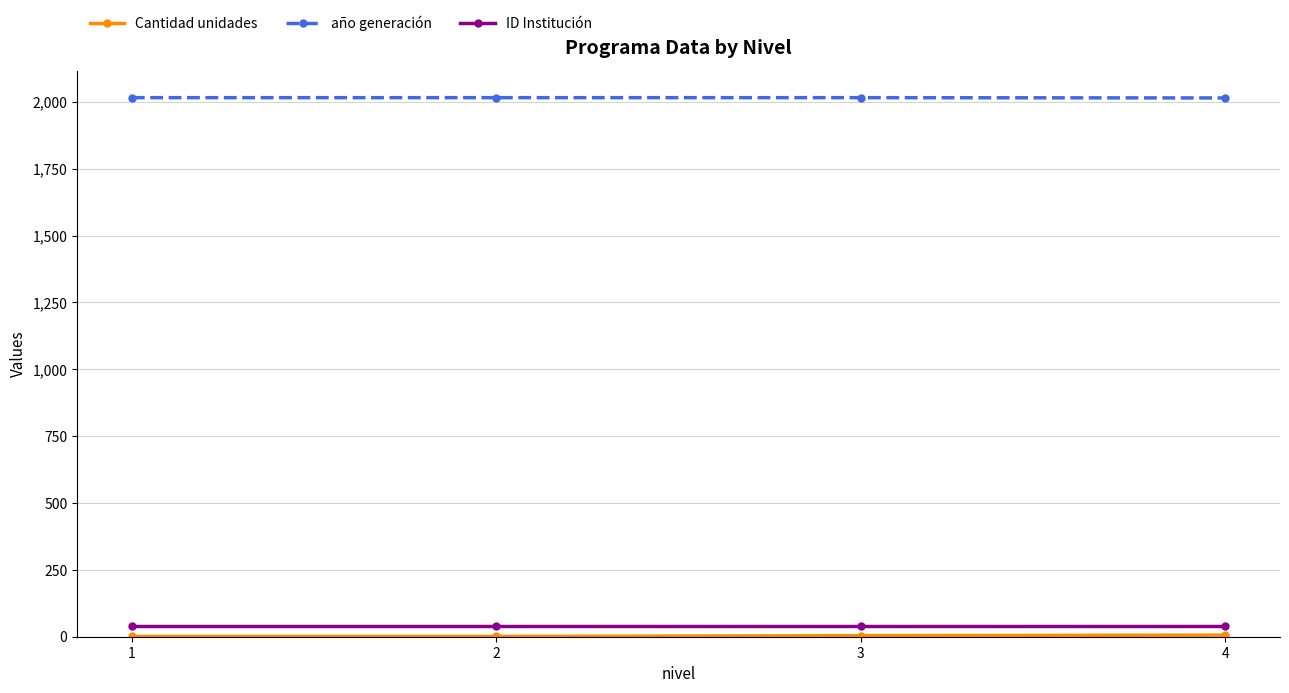

Is this an area chart (filled region under the line)?

No